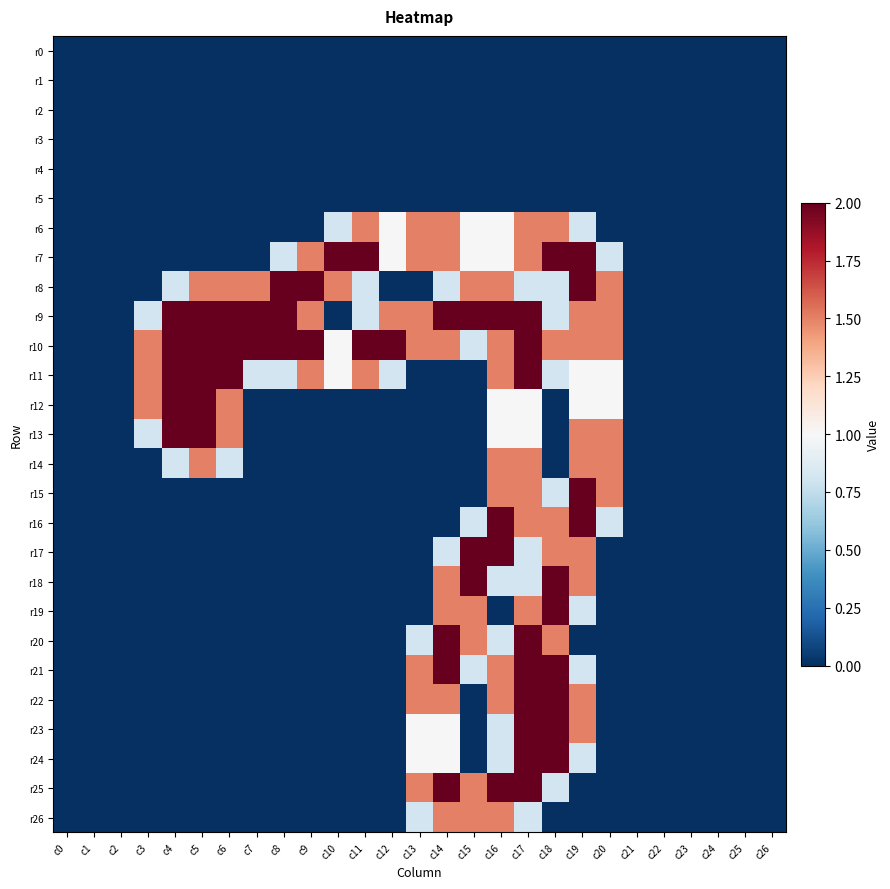

Which series has the largest total across all categories?

r10